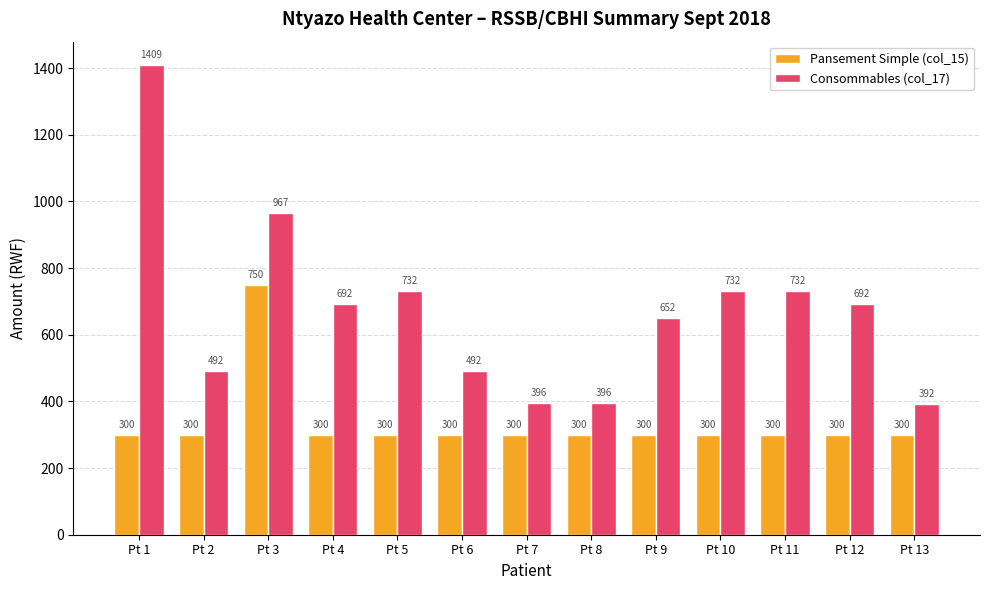

Is the value of Pansement Simple (col_15) at Pt 8 greater than the value of Consommables (col_17) at Pt 6?

No